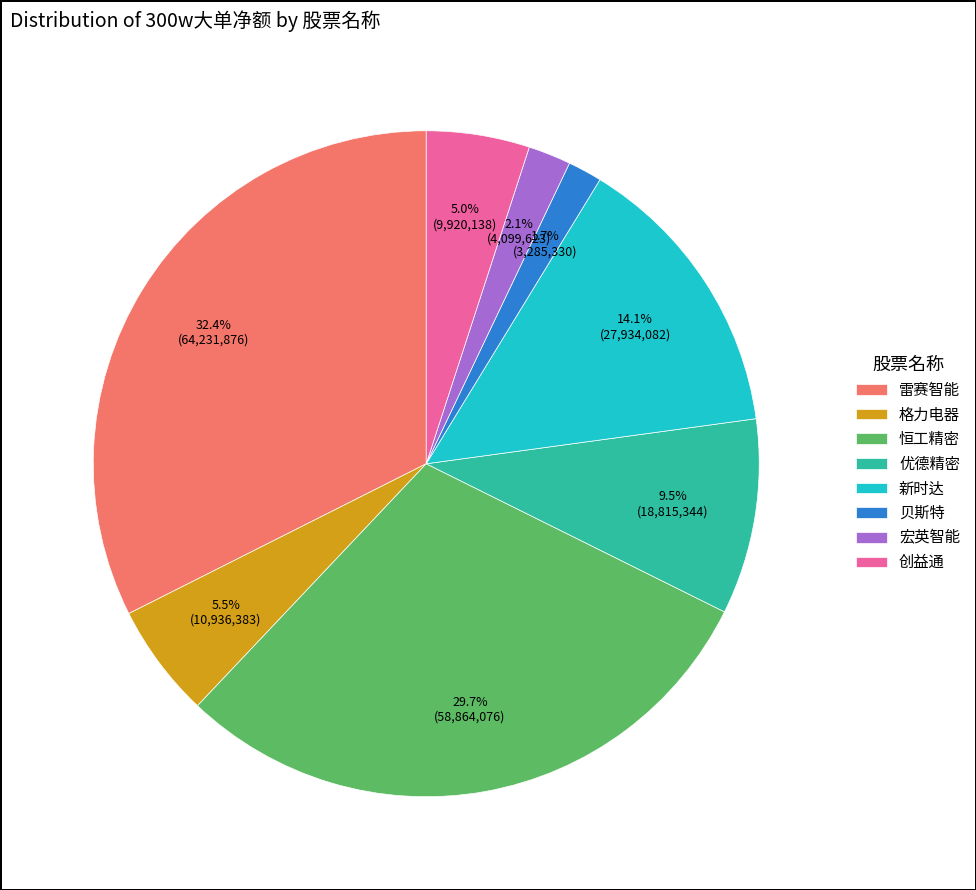

Which category has the biggest portion of the pie?

雷赛智能